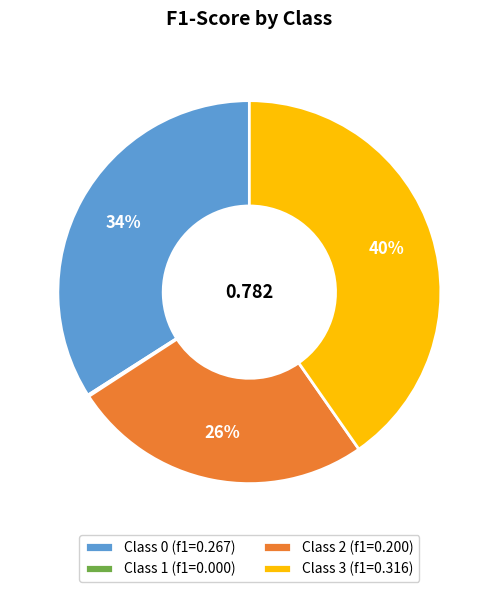

Does Class 3 (f1=0.316) represent more than half of the total?

No